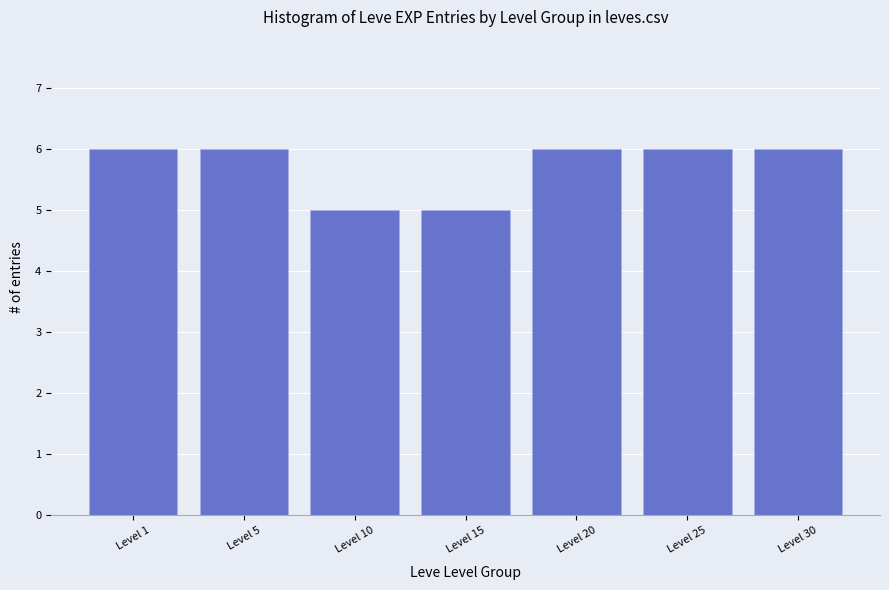

Between Level 10 and Level 20, which is larger?

Level 20